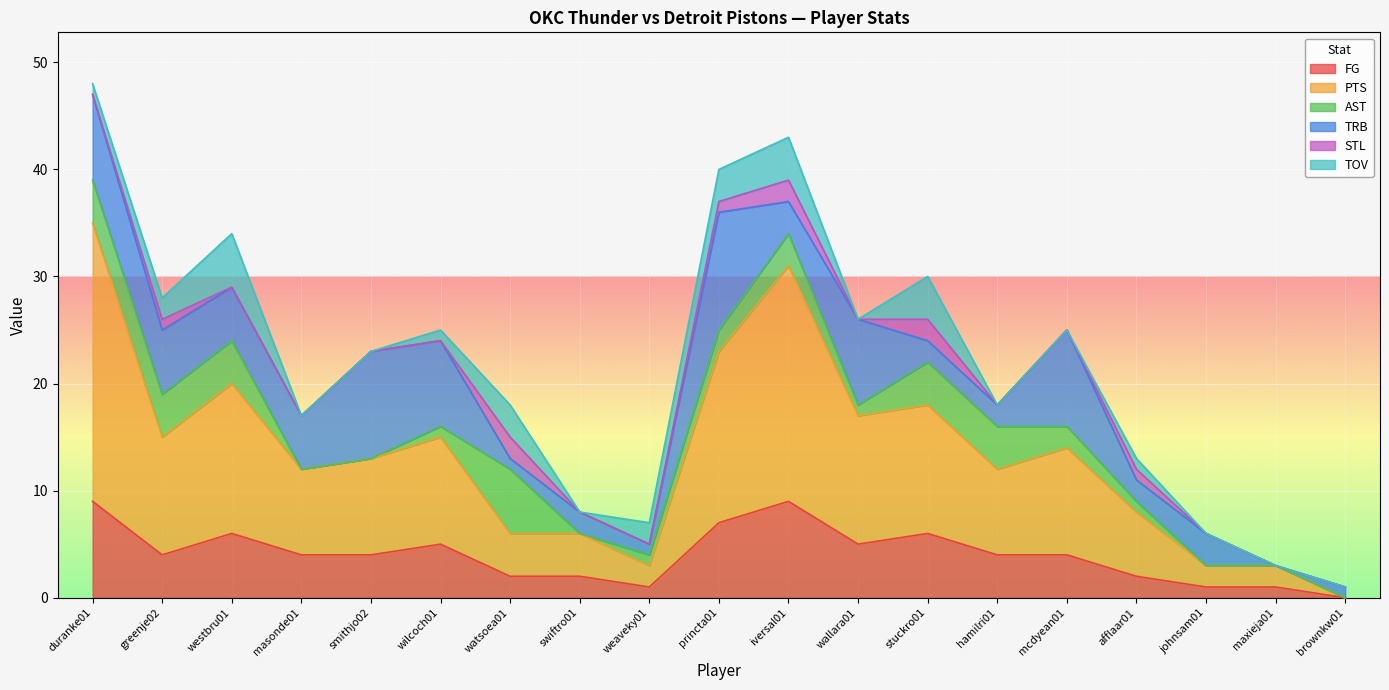

How many data points in PTS are above 9?

9